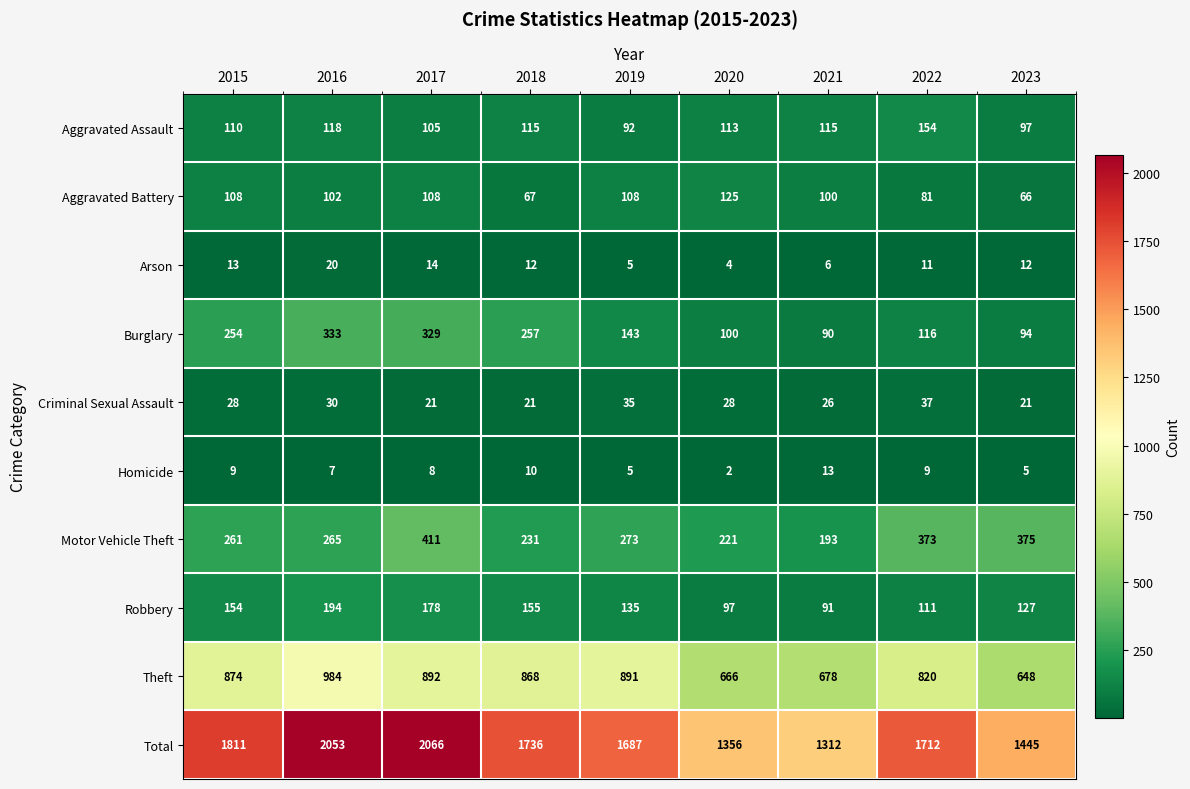

What is the difference between the Homicide values at 2020 and 2017?

6